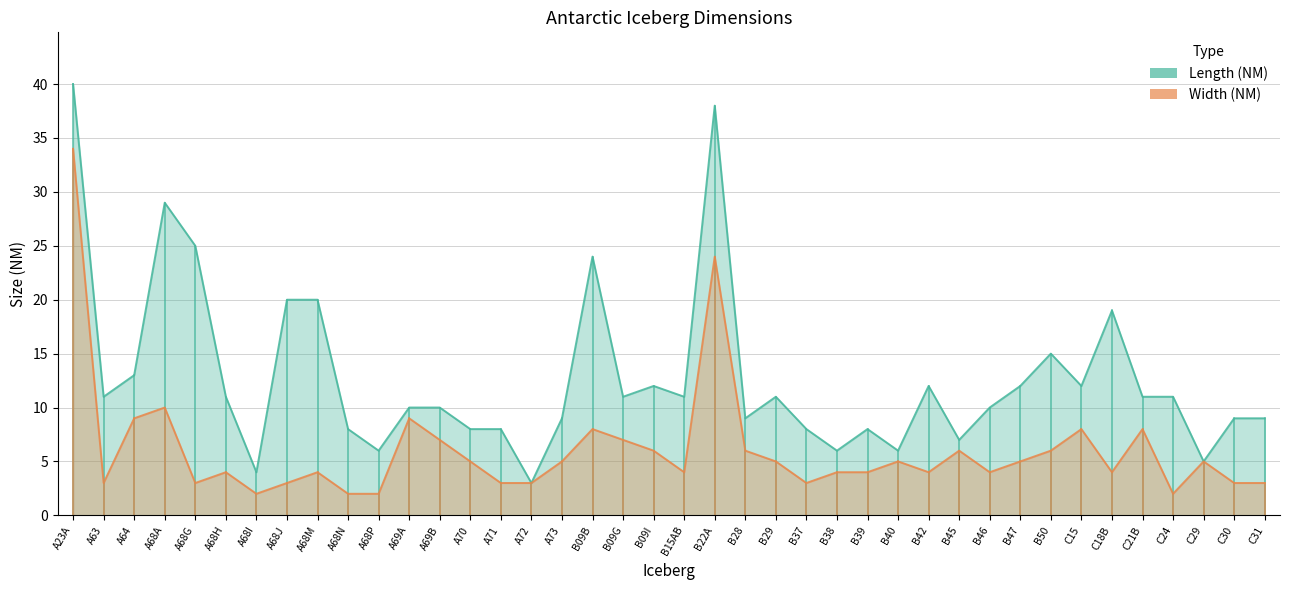

At which category is the sum across all series the highest?

A23A